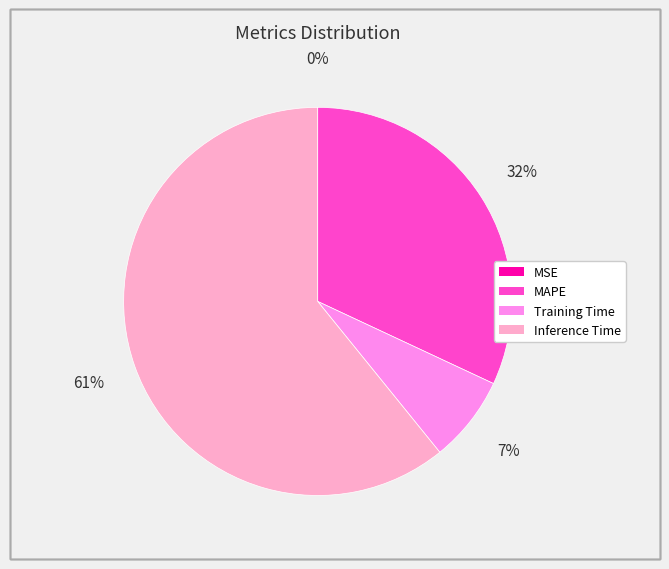

Is the sum of Training Time and Inference Time greater than half?

Yes